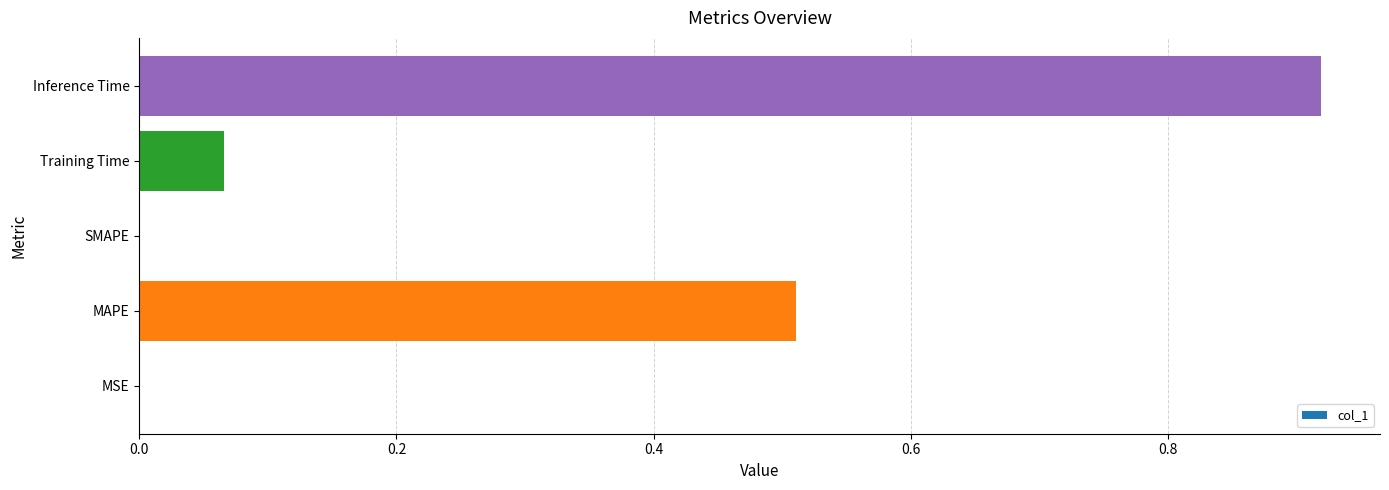

The value at MAPE is 0.8. True or false?

False